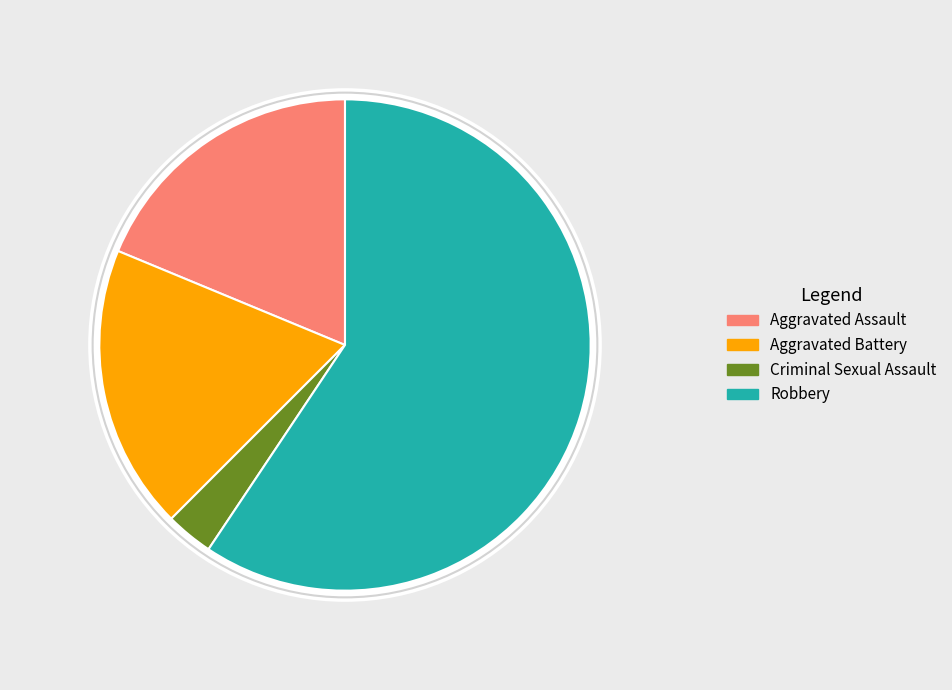

The Aggravated Assault slice represents 19% of the pie. True or false?

True